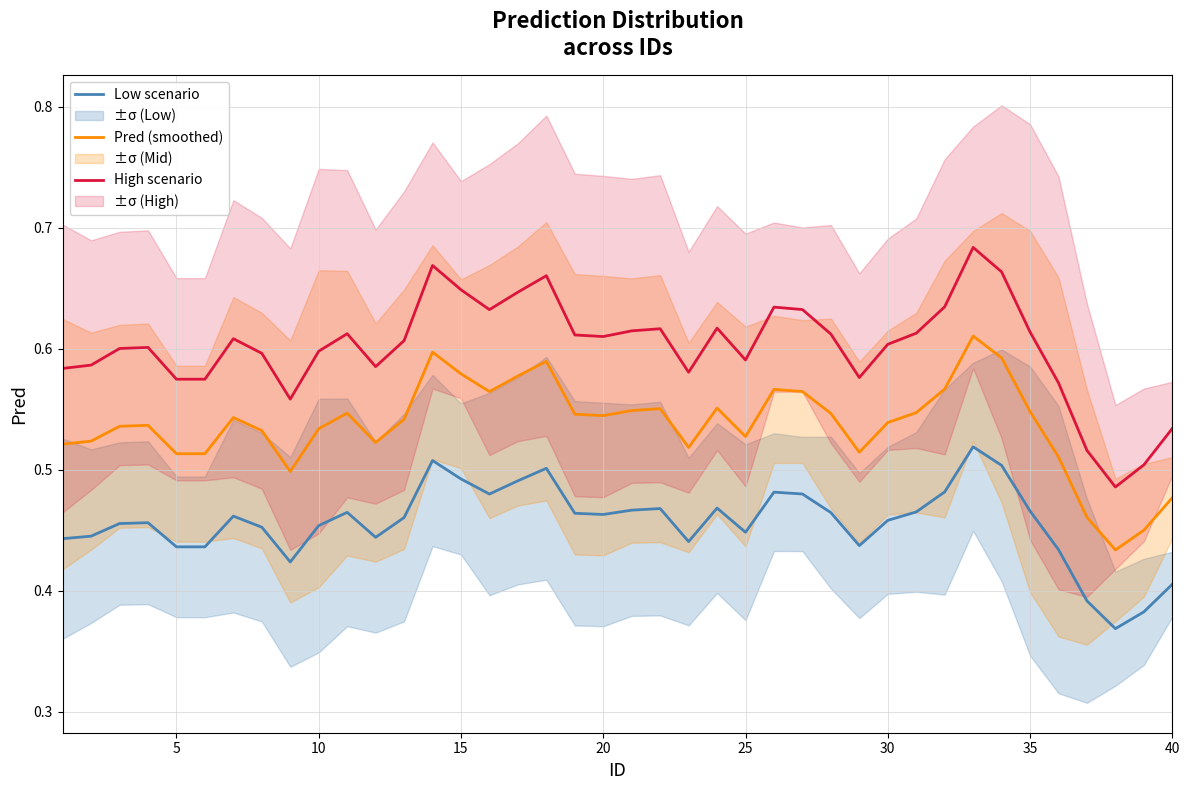

True or false: High scenario and Low scenario cross at least once.

False